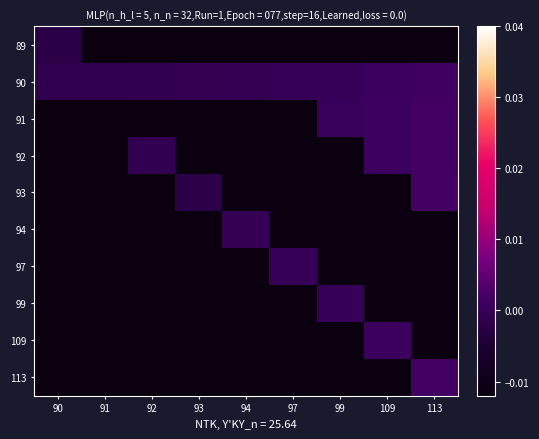

What is the total value across all series at 94?

-0.3